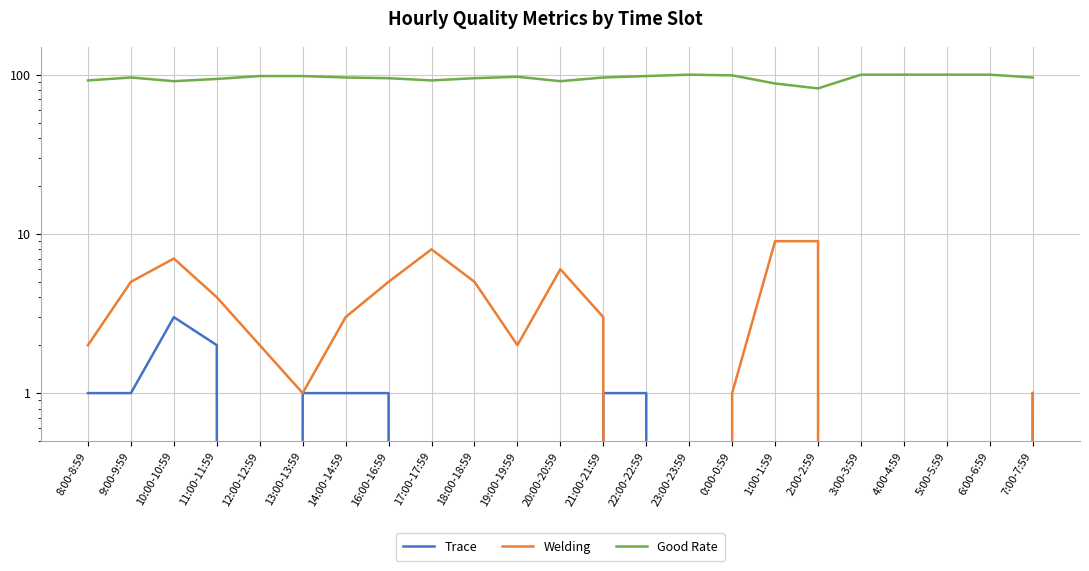

List the series in order of their peak value, highest first.

Good Rate, Welding, Trace